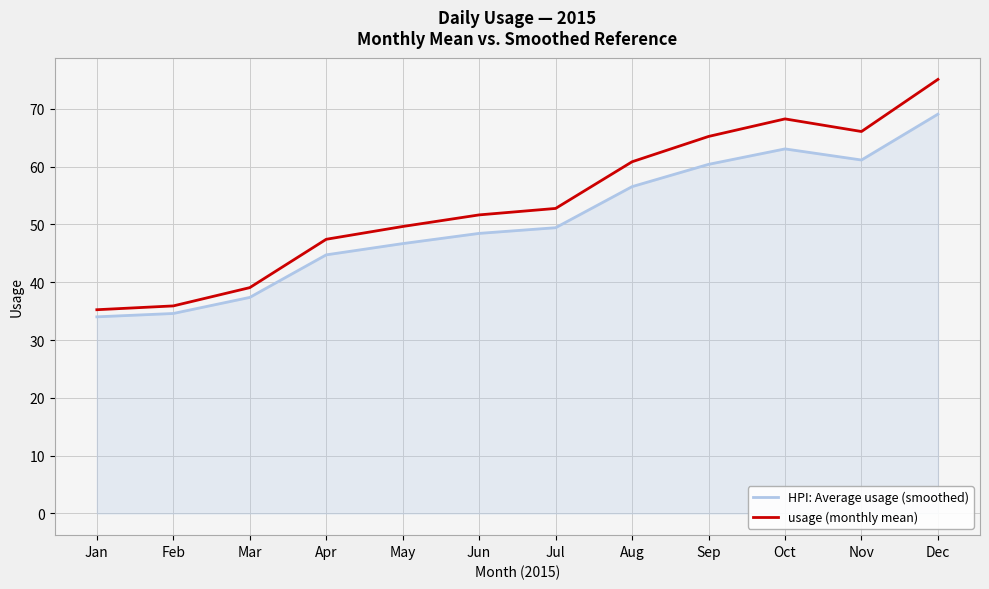

Where is the first local maximum for usage (monthly mean)?

Oct